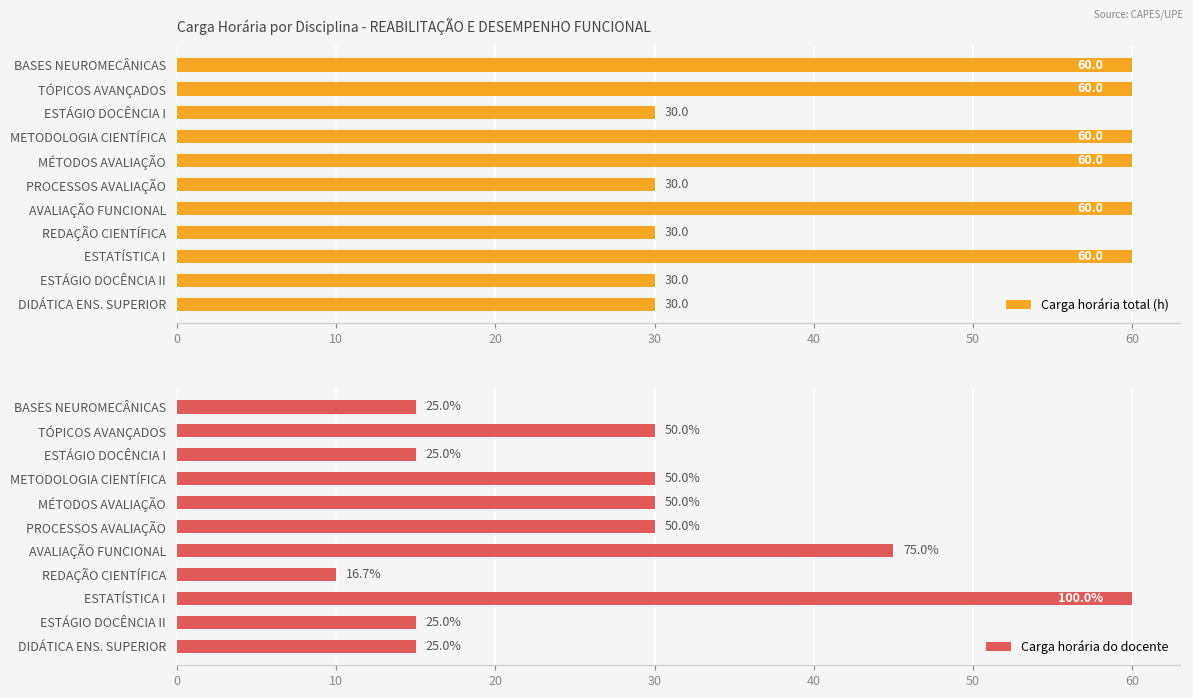

What is the minimum value for Carga horária total (h)?

30